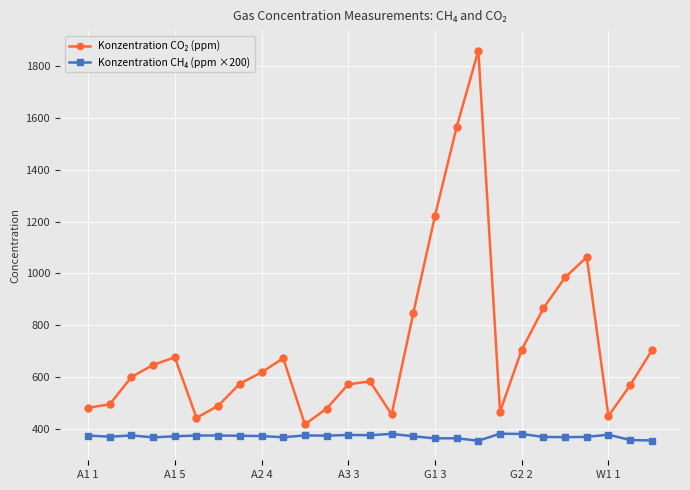

At how many categories does at least one series exceed 1026?

4